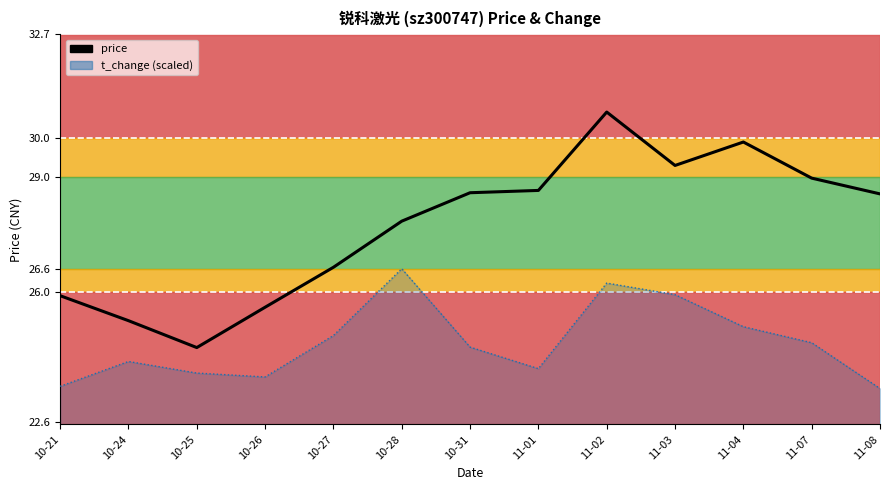

Reading left to right, what are all the values shown in this chart?

25.9	25.2	24.6	25.6	26.6	27.8	28.6	28.6	30.7	29.3	29.9	29.0	28.6